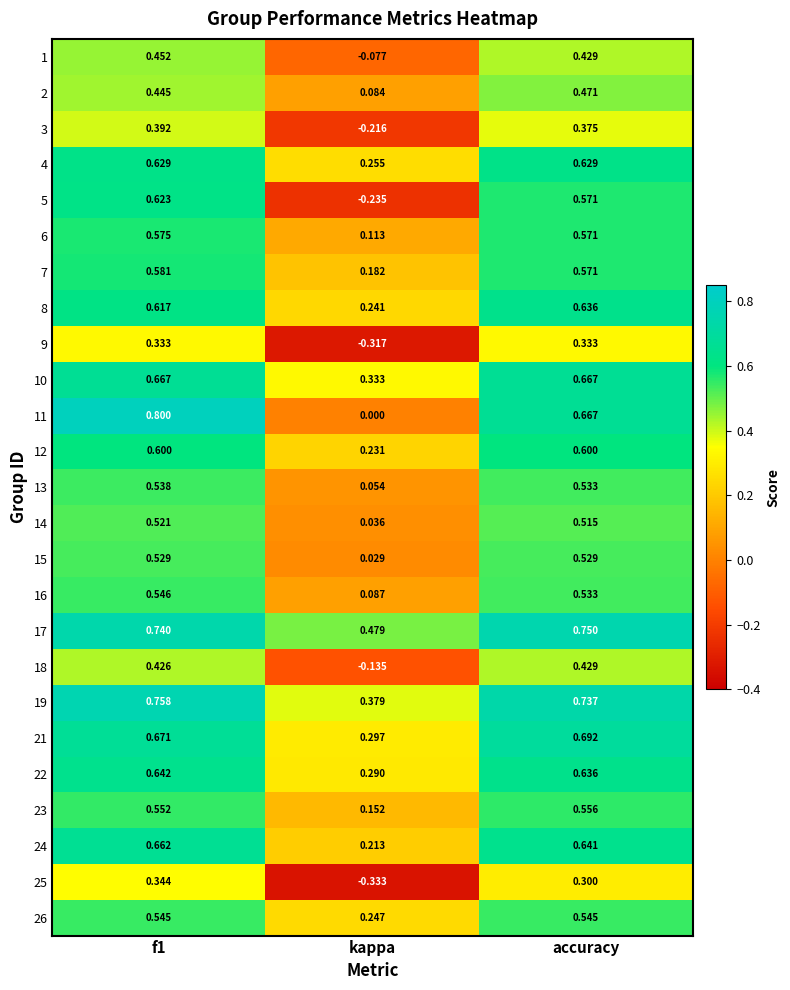

What is the maximum value shown in the chart?

0.8